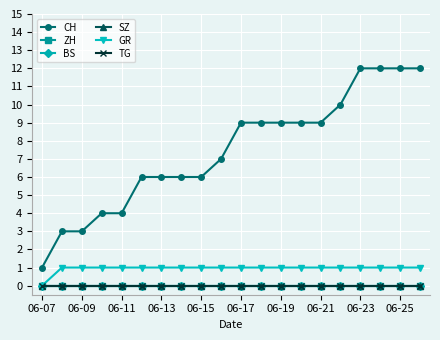

Does the chart have visible grid lines?

Yes